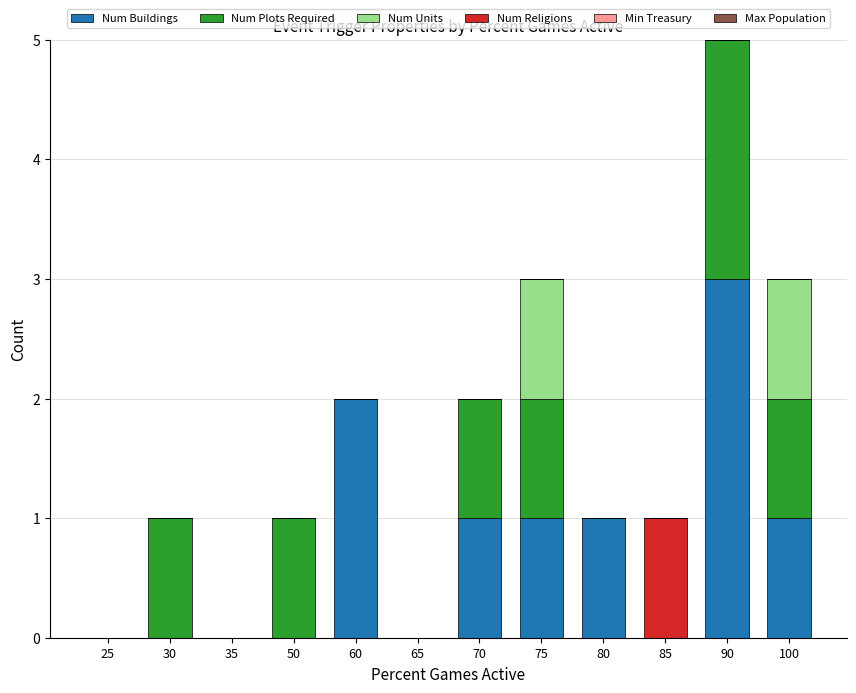

The value of Num Buildings at 60 is 2. True or false?

True